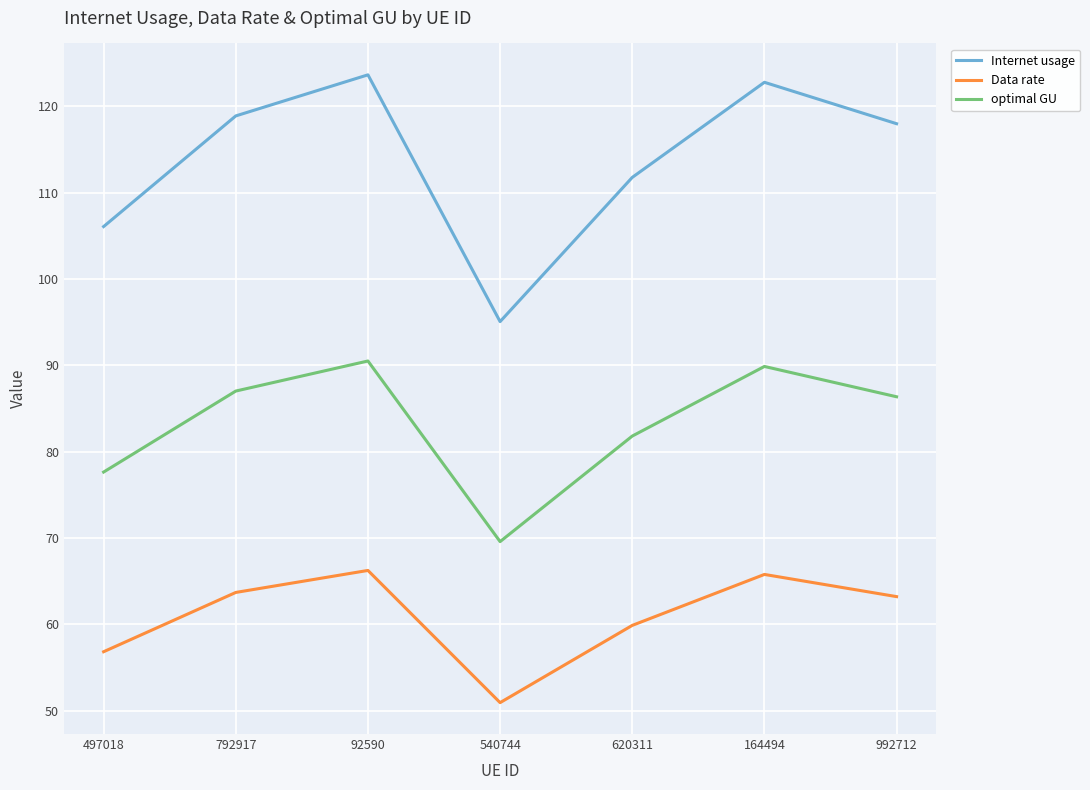

Where is the first local minimum for Data rate?

540744